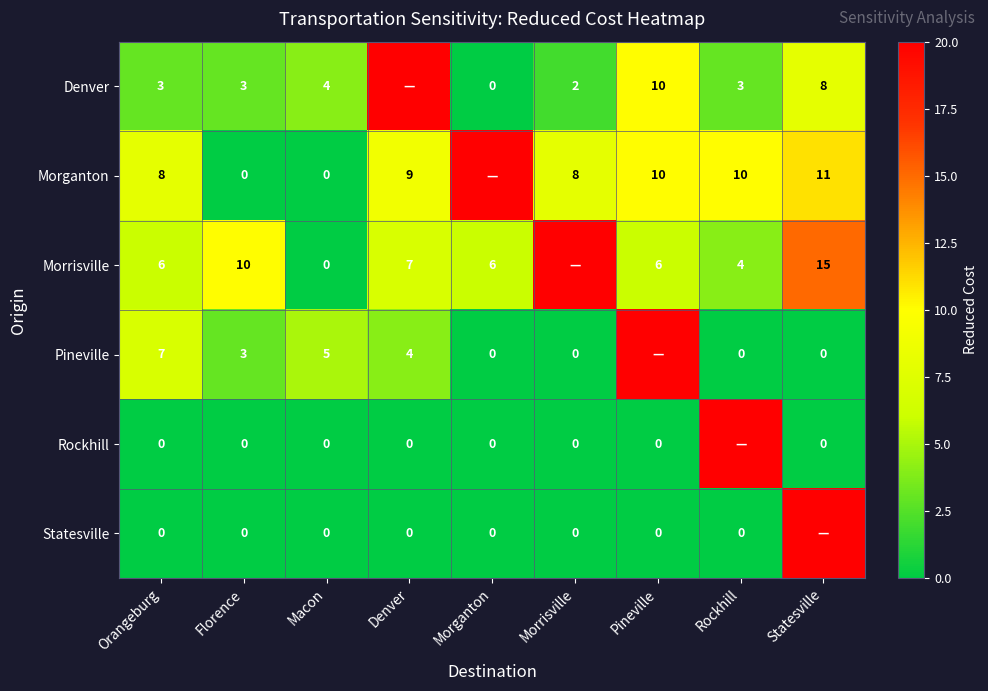

What is the spread (max minus min) of values at Florence?

10